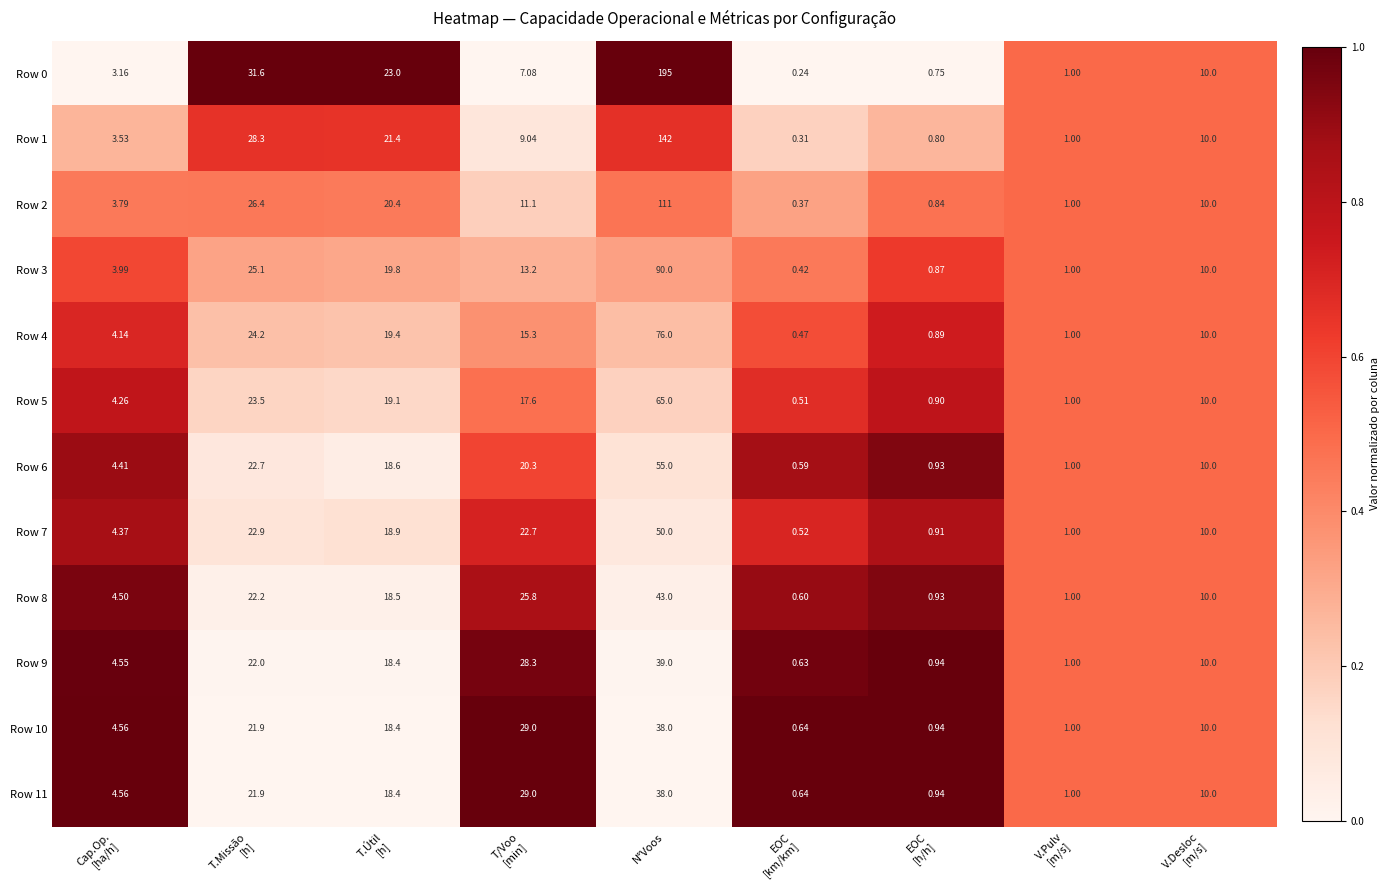

Which category has the highest value in the Row 10 series?

N°Voos